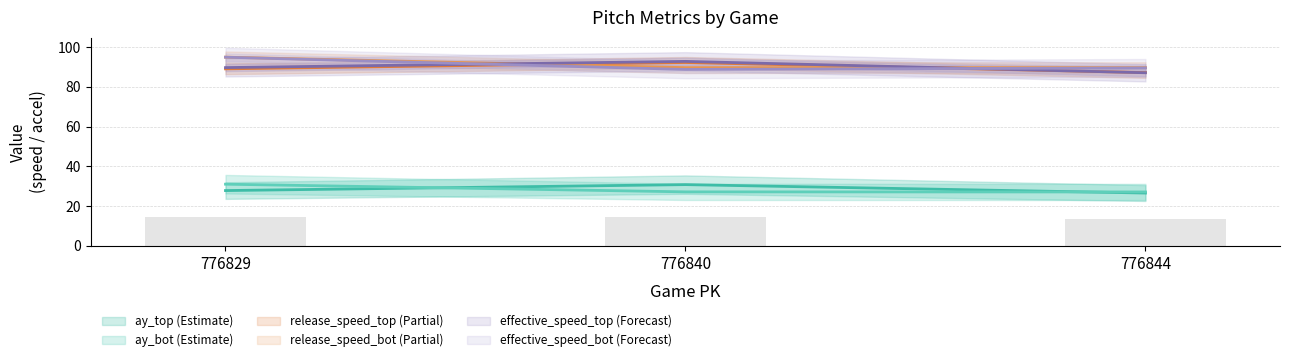

At which category is the sum across all series the highest?

776829